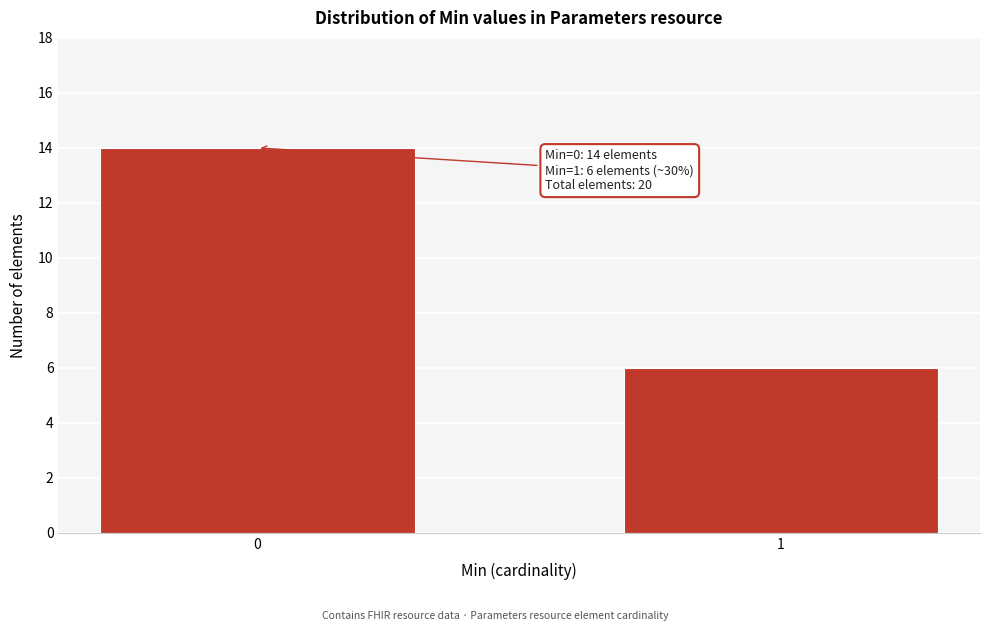

Reading left to right, list all the values displayed in this chart.

14	6